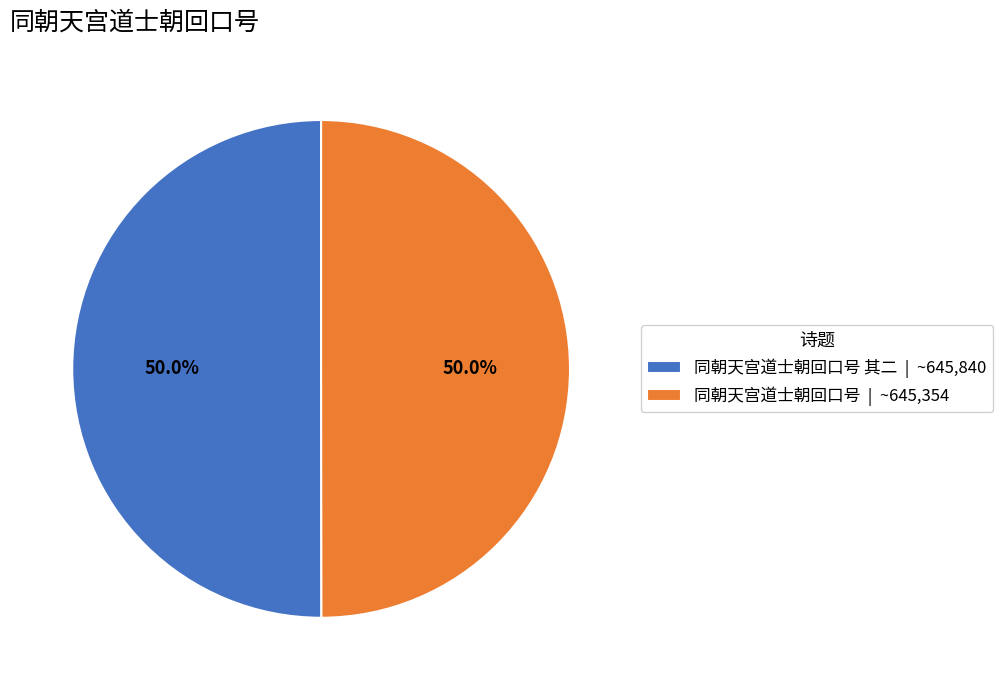

What is the total percentage of 同朝天宫道士朝回口号 其二 | ~645,840 and 同朝天宫道士朝回口号 | ~645,354?

100.0%